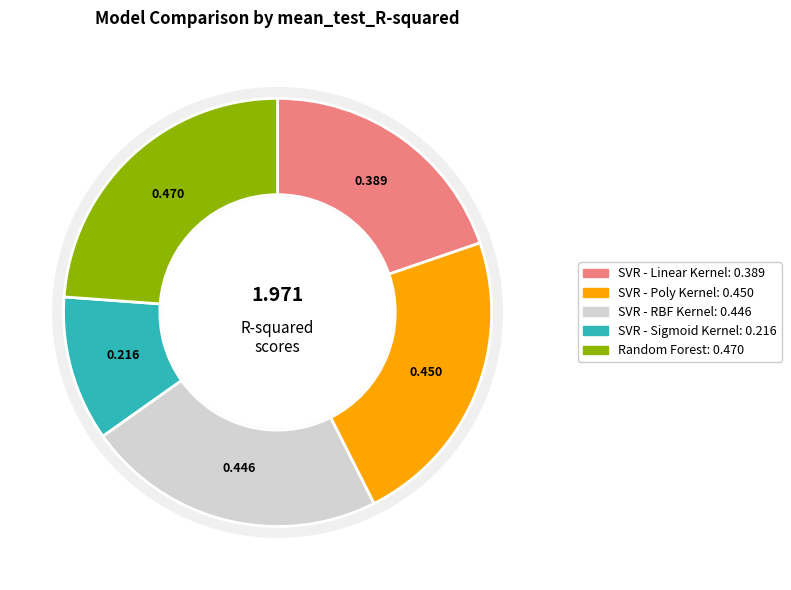

How many segments does this pie chart have?

2